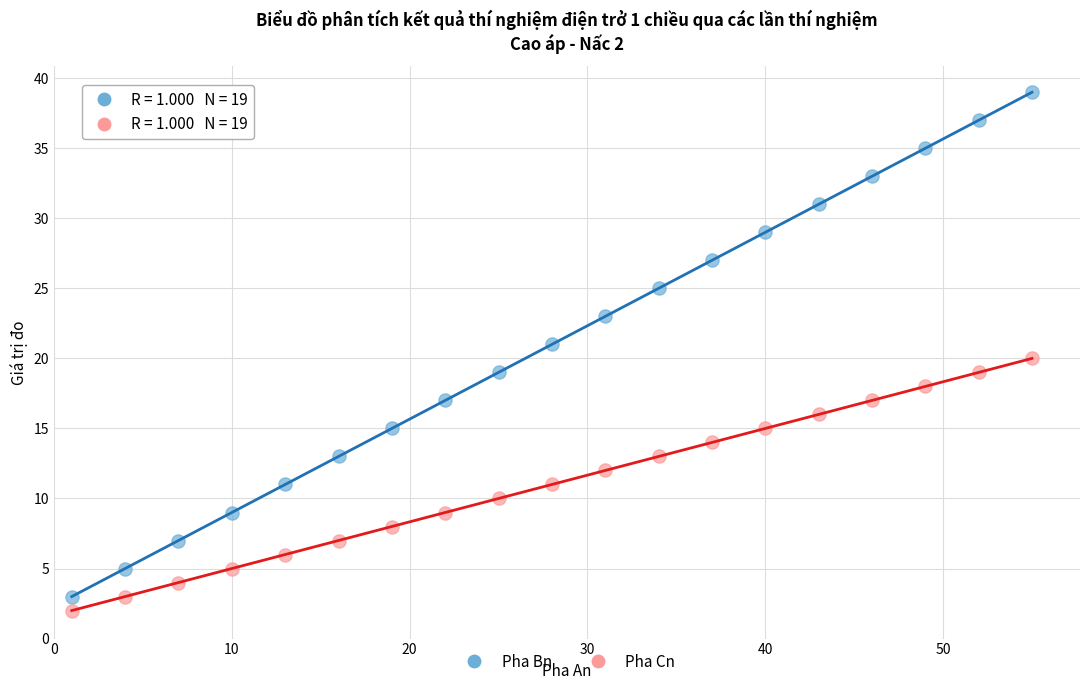

Which series has the largest Y range (max minus min)?

Pha Bn